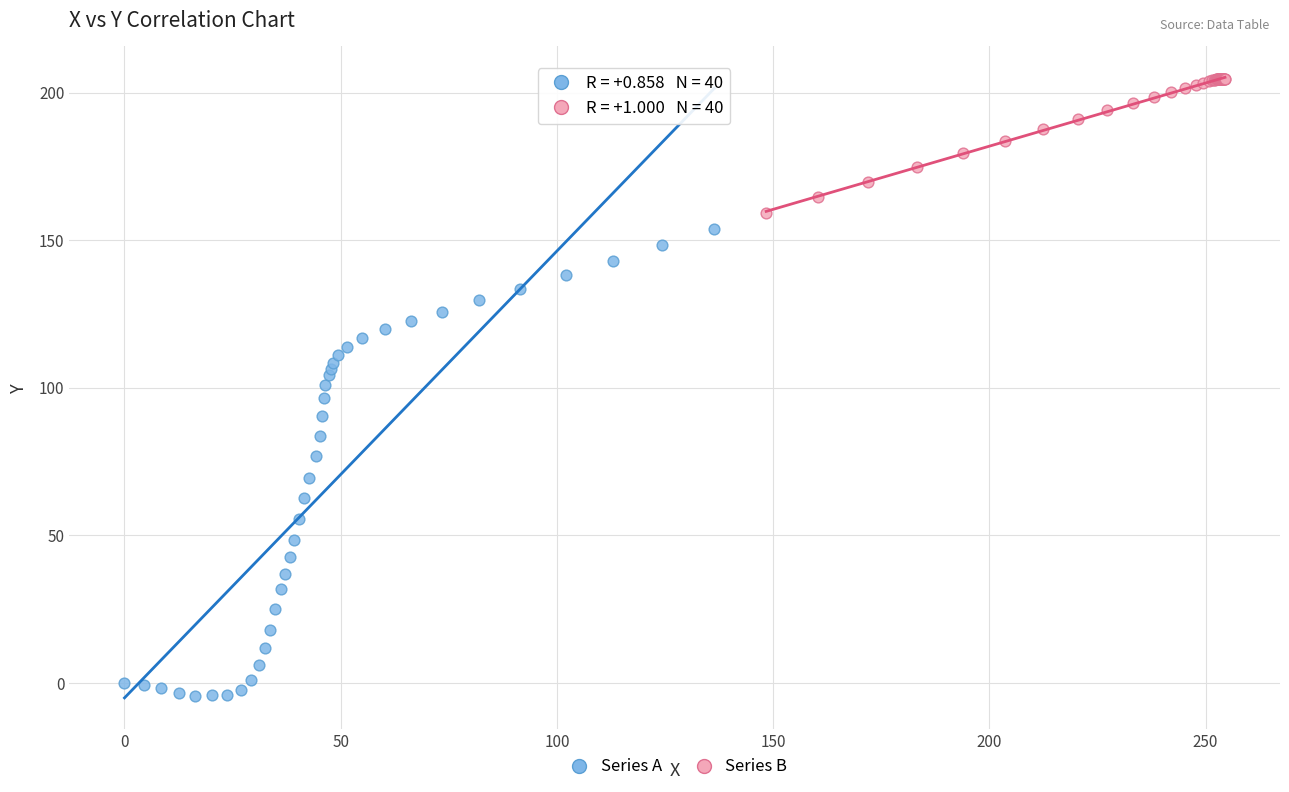

Which series contains the highest Y value?

Series B